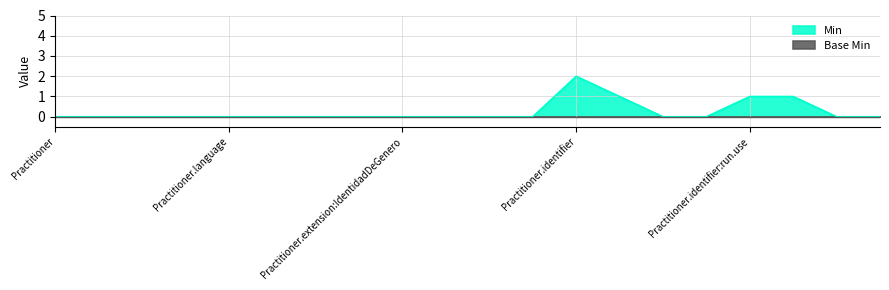

Reading left to right, transcribe all the data shown in this chart.

Practitioner=0	Practitioner.id=0	Practitioner.meta=0	Practitioner.implicitRules=0	Practitioner.language=0	Practitioner.text=0	Practitioner.contained=0	Practitioner.extension=0	Practitioner.extension:IdentidadDeGenero=0	Practitioner.extension:SexoBiologico=0	Practitioner.extension:Nacionalidad=0	Practitioner.modifierExtension=0	Practitioner.identifier=2	Practitioner.identifier:run=1	Practitioner.identifier:run.id=0	Practitioner.identifier:run.extension=0	Practitioner.identifier:run.use=1	Practitioner.identifier:run.type=1	Practitioner.identifier:run.type.id=0	Practitioner.identifier:run.type.extension=0